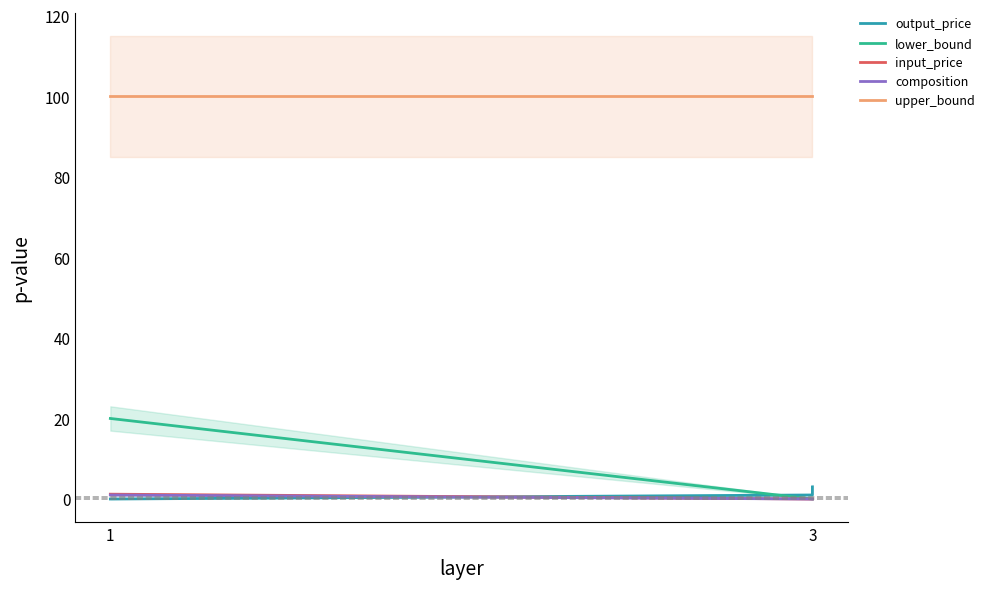

List the series in order of their peak value, lowest first.

composition, input_price, output_price, lower_bound, upper_bound